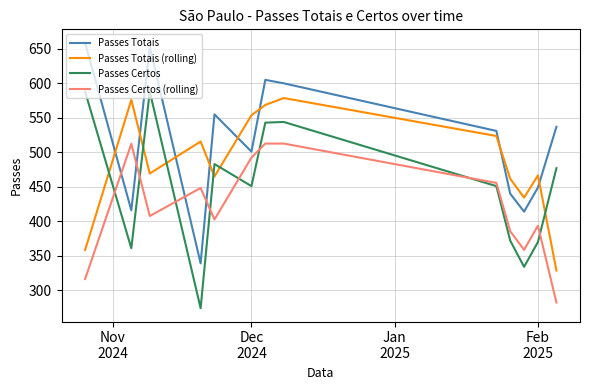

What is the difference between the maximum and minimum values in the Passes Certos (rolling) series?

230.3